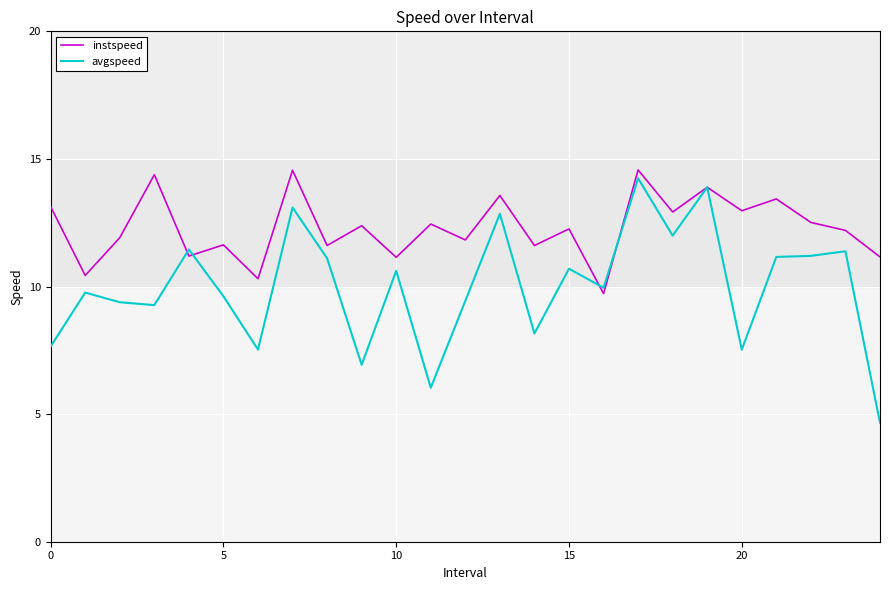

How many lines are shown in the chart?

2